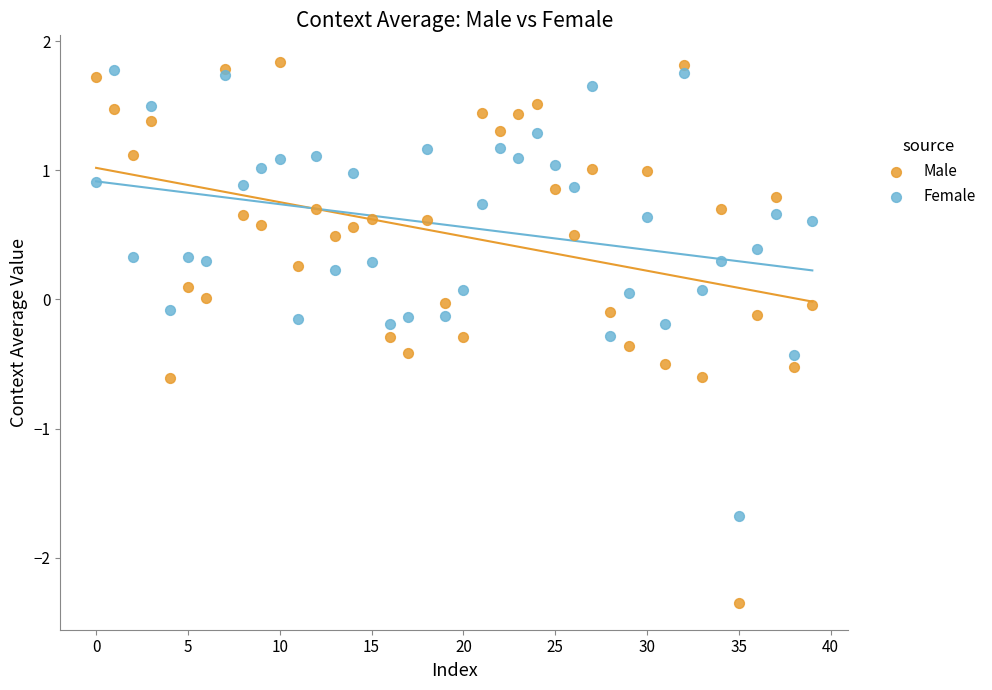

What are all the series names shown in the legend?

Male, Female